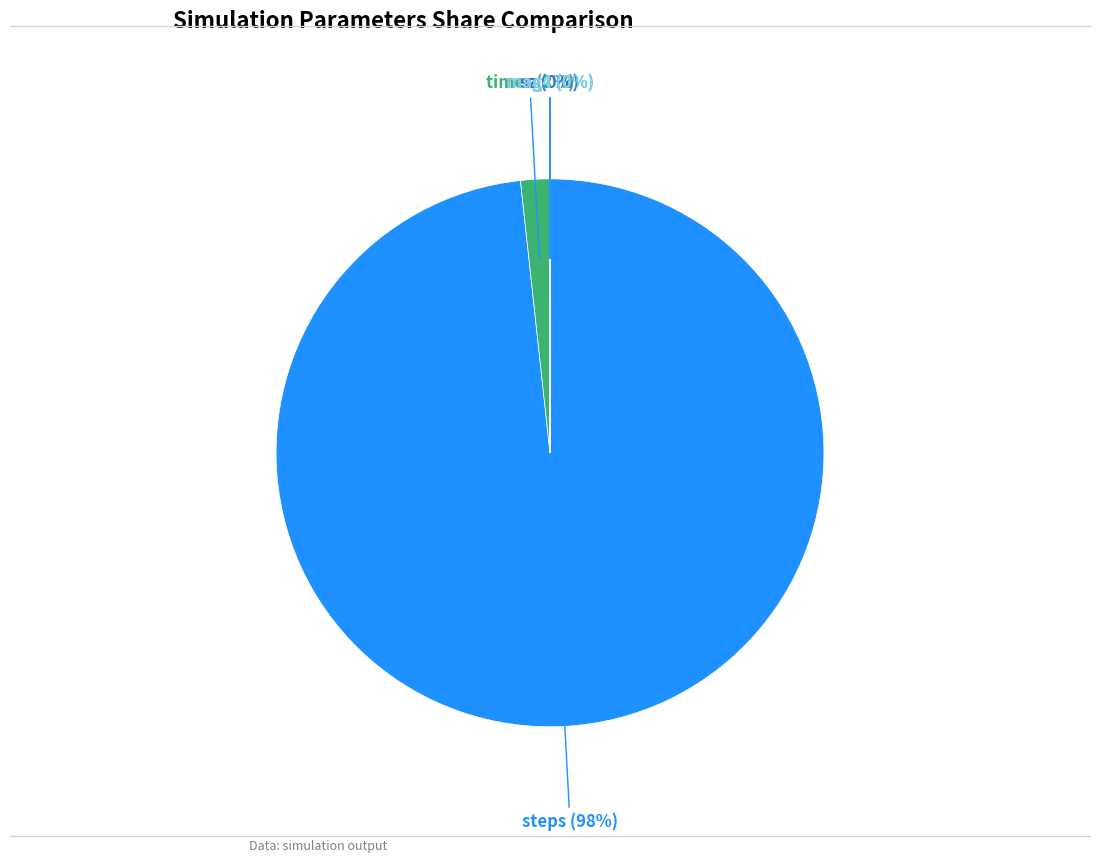

What percentage is the steps slice, to the nearest percent?

98%